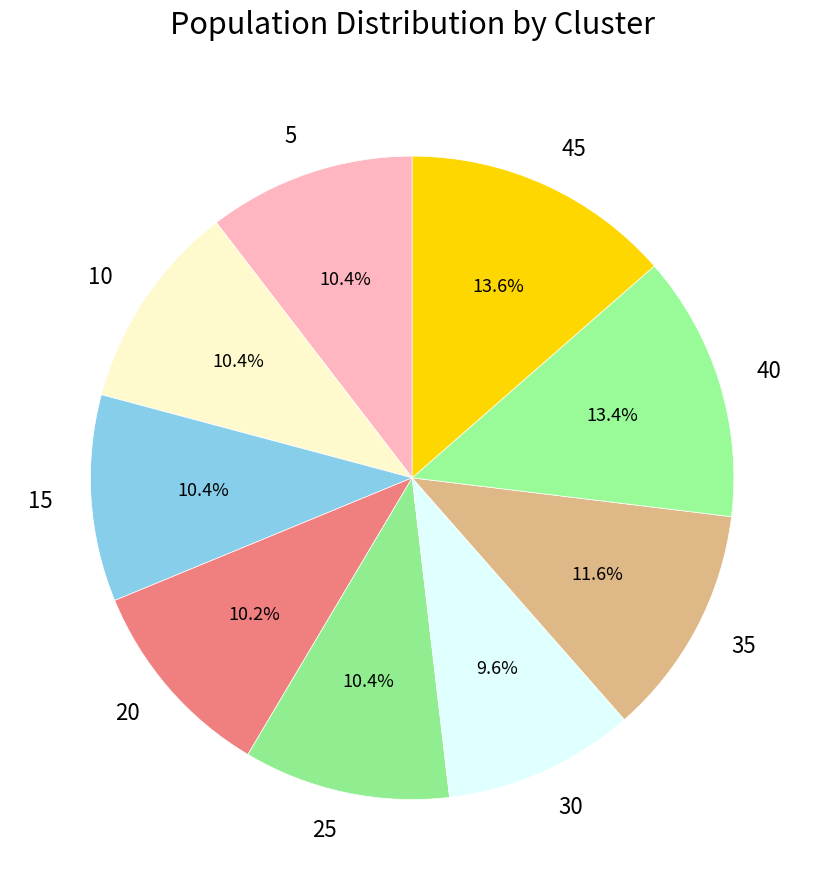

Is 15 the majority of the pie?

No